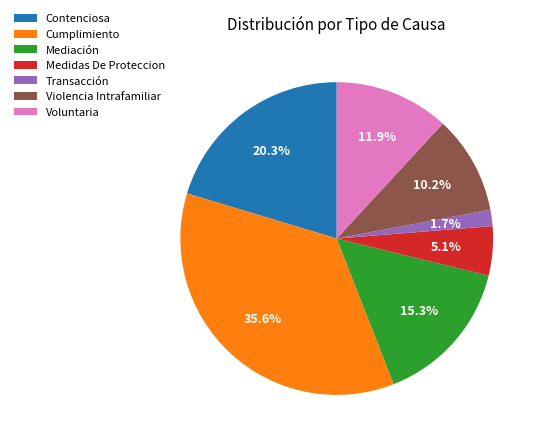

Is there any slice that represents more than half of the pie?

No